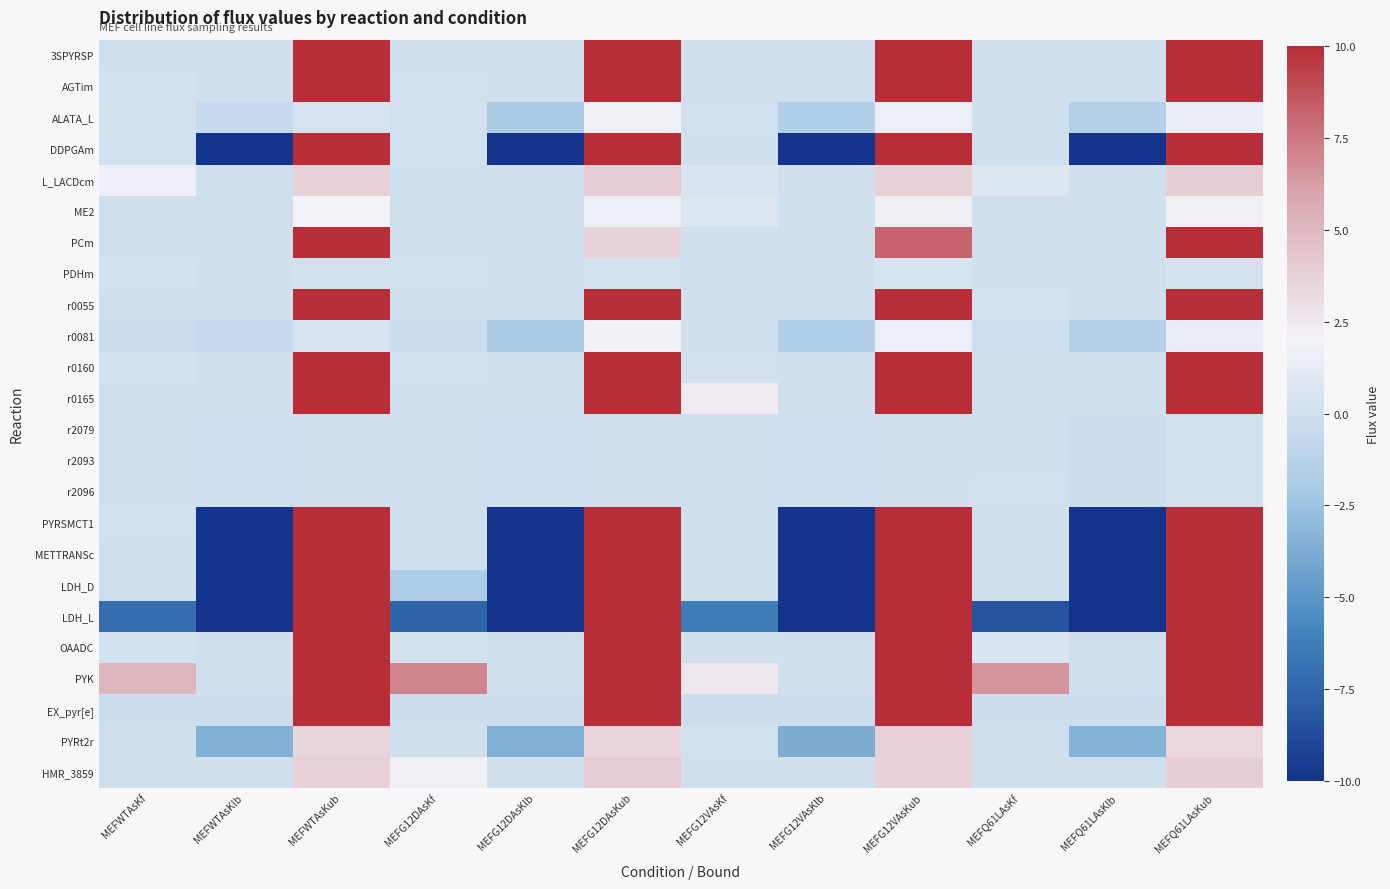

At MEFG12DAsKub, list the series in order from largest to smallest.

3SPYRSP, AGTim, DDPGAm, r0055, r0160, r0165, PYRSMCT1, METTRANSc, LDH_D, LDH_L, OAADC, PYK, EX_pyr[e], L_LACDcm, HMR_3859, PCm, PYRt2r, ALATA_L, r0081, ME2, PDHm, r2079, r2093, r2096